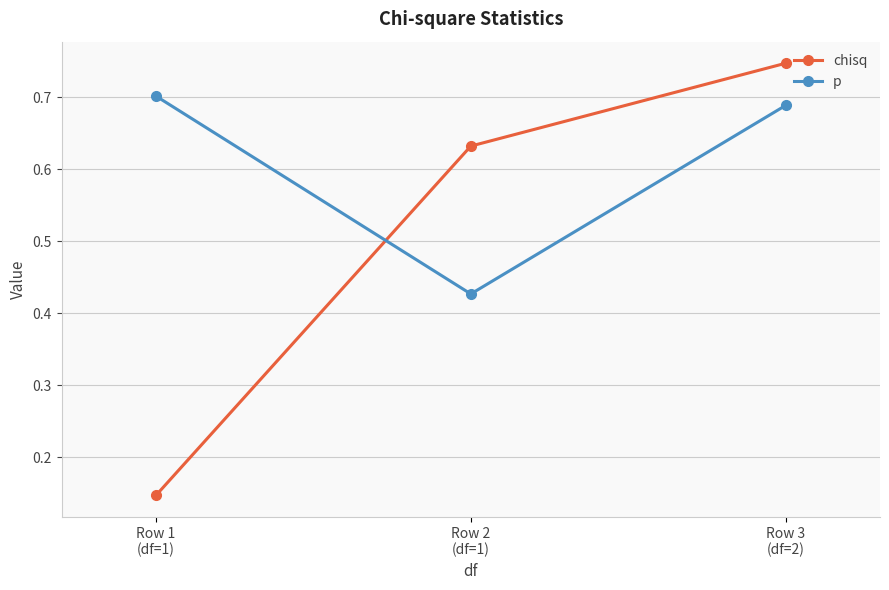

What is the average value of the chisq series?

0.5